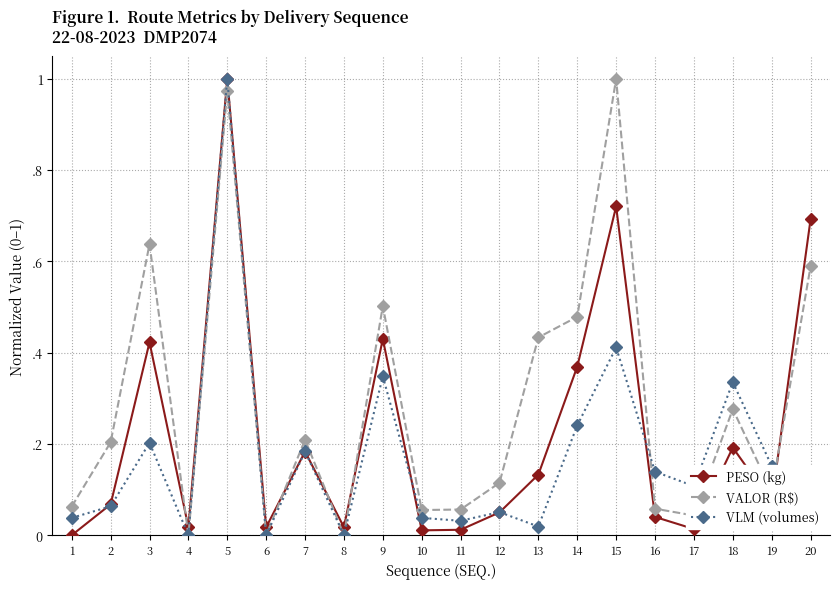

Does the chart have visible grid lines?

Yes